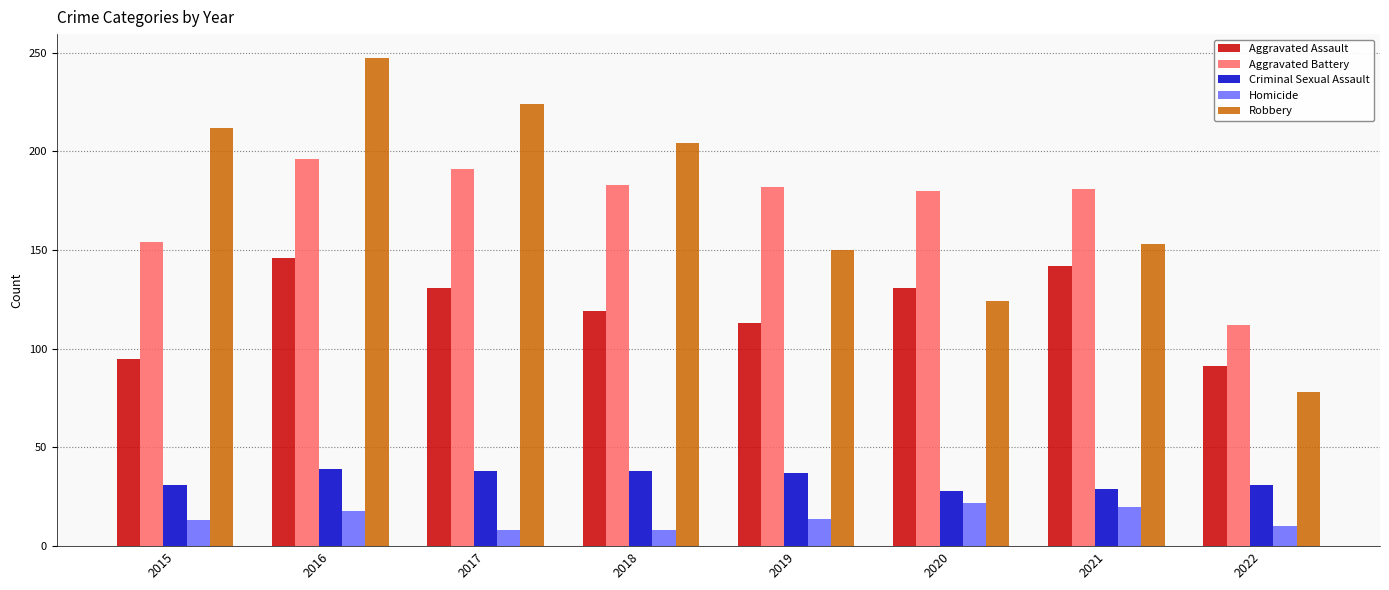

What are all the series names shown in the legend?

Aggravated Assault, Aggravated Battery, Criminal Sexual Assault, Homicide, Robbery